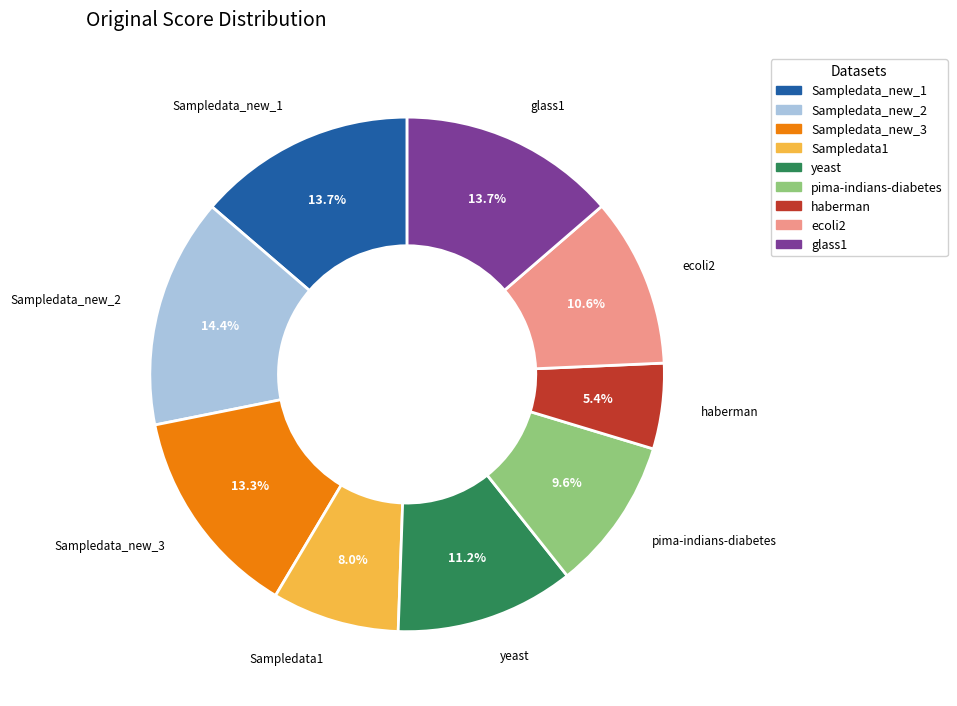

Count the number of slices in the pie.

9